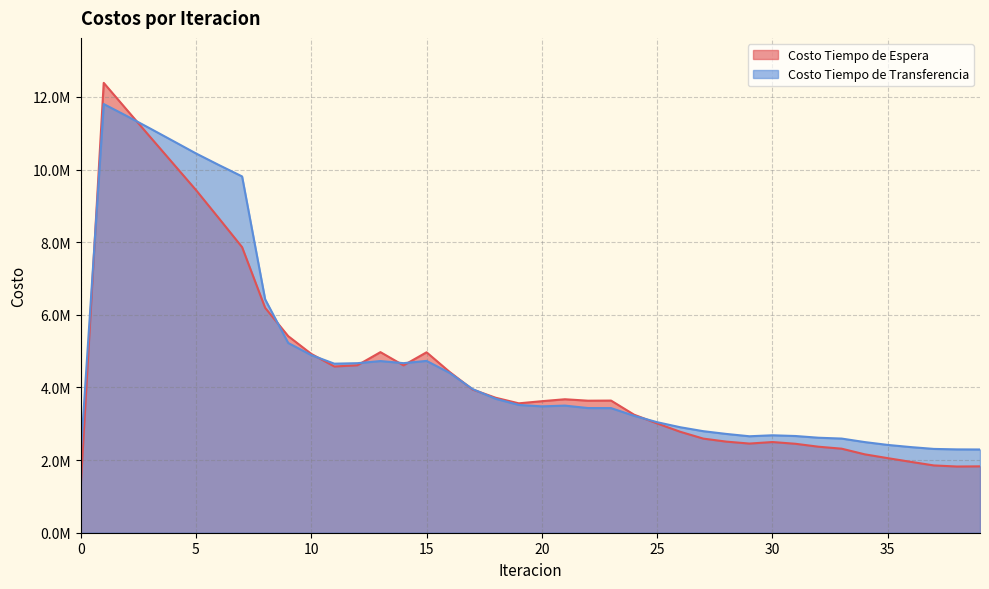

Reading left to right, list all the values displayed in this chart.

Costo Tiempo de Espera: 1238813.3	12388133.3	11647112.4	10909307.9	10173133.1	9437437.7	8654695.5	7864889.3	6194066.6	5413877.1	4924970.6	4578285.8	4611153.5	4973081.4	4609076.2	4968677.1	4427355.9	3942656.6	3716510.3	3563198.9	3622336.6	3675559.9	3635892.6	3639153.0	3250364.7	3009014.9	2780095.4	2591954.5	2508733.8	2455339.0	2497354.5	2449139.5	2368297.8	2314291.2	2159223.9	2053645.9	1951600.4	1852755.8	1823141.8	1827907.6
Costo Tiempo de Transferencia: 2125831.5	11805323.1	11475666.0	11136114.0	10791533.6	10445473.0	10123948.8	9812198.5	6427827.8	5225854.4	4892549.4	4655463.1	4668930.4	4727565.3	4669787.6	4731916.1	4402300.8	3954495.5	3688232.2	3519389.5	3479932.4	3500584.0	3433256.9	3431739.6	3220641.3	3043493.9	2904968.0	2796166.2	2720437.3	2656331.1	2683279.4	2663301.8	2615784.4	2592817.4	2496271.9	2417979.1	2358077.1	2307783.2	2294702.2	2292262.5